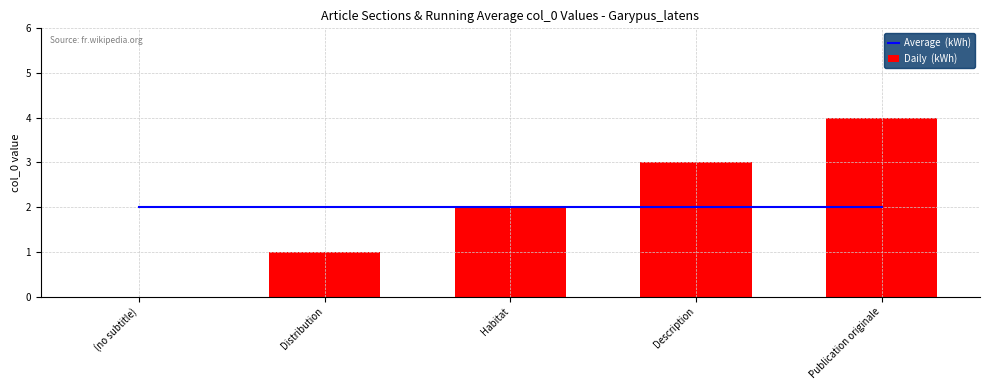

What is the label of the 1st bar from the left?

(no subtitle)